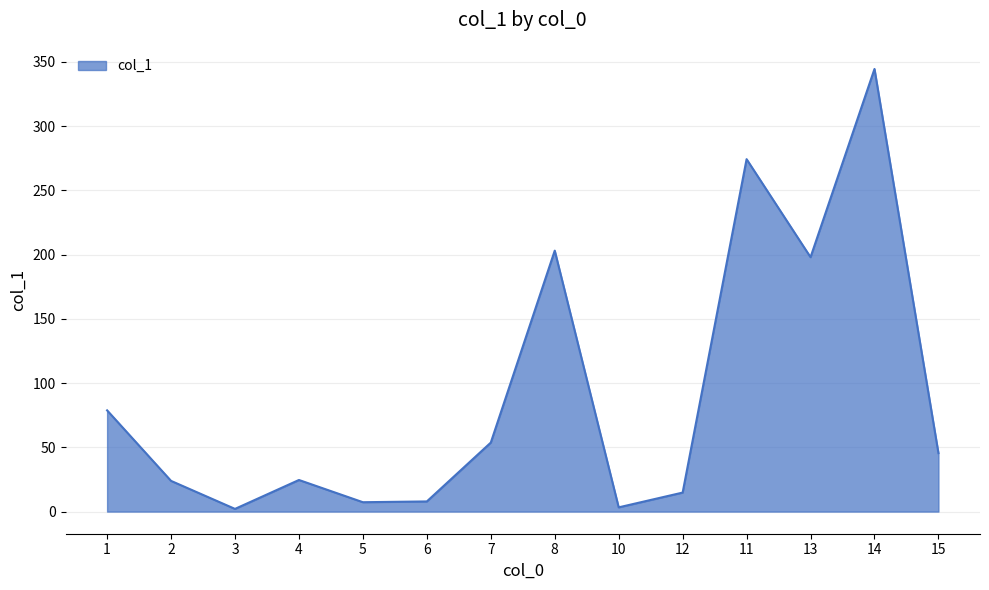

What is the sum of all values?

1281.8